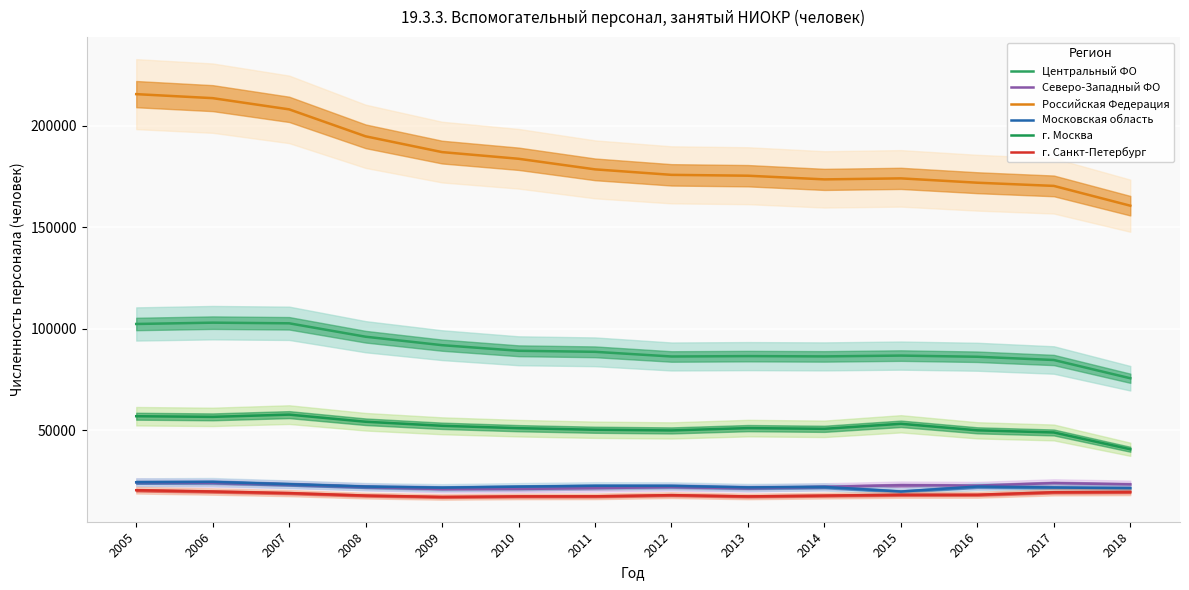

What is the minimum value shown in the chart?

17112